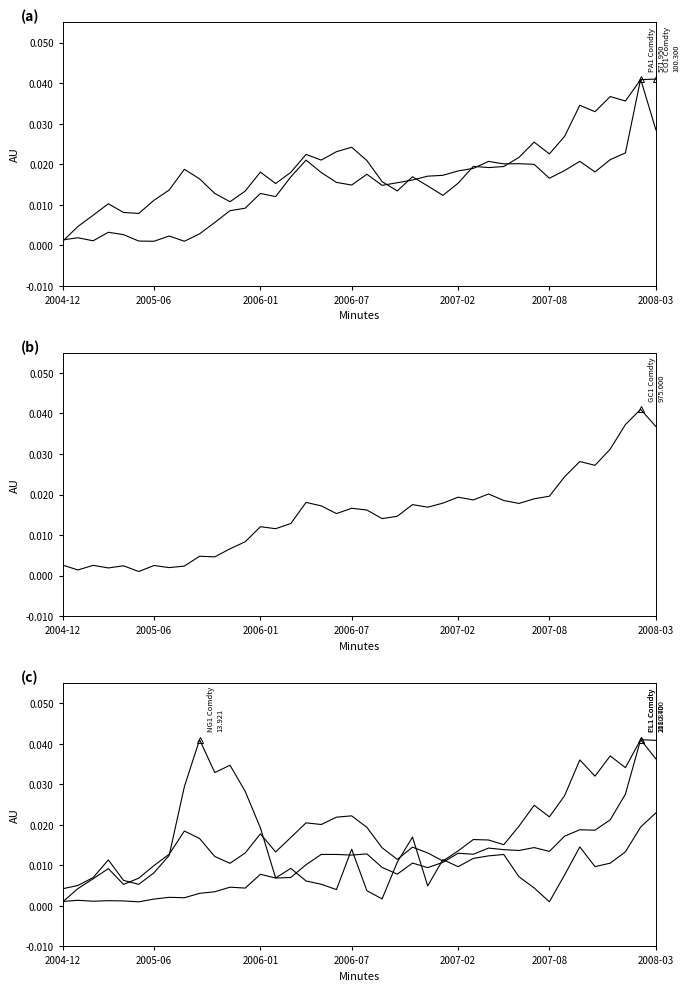

List the series in order of their peak value, lowest first.

NG1 Comdty, CL1 Comdty, CO1 Comdty, PA1 Comdty, GC1 Comdty, PL1 Comdty